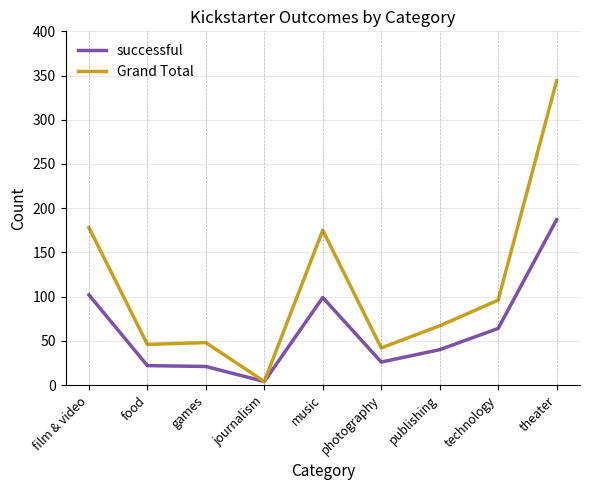

Between journalism and theater, which series saw the biggest shift?

Grand Total